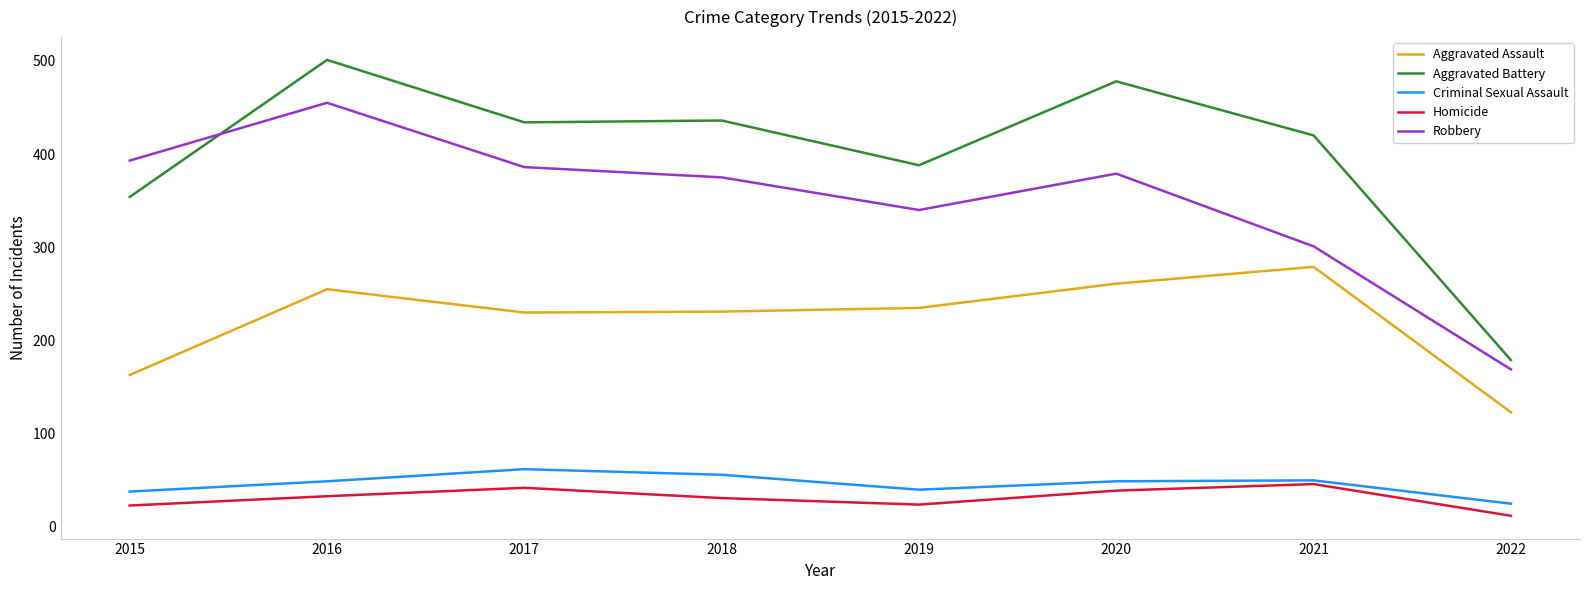

What is the difference between the highest and lowest values at 2020?

439